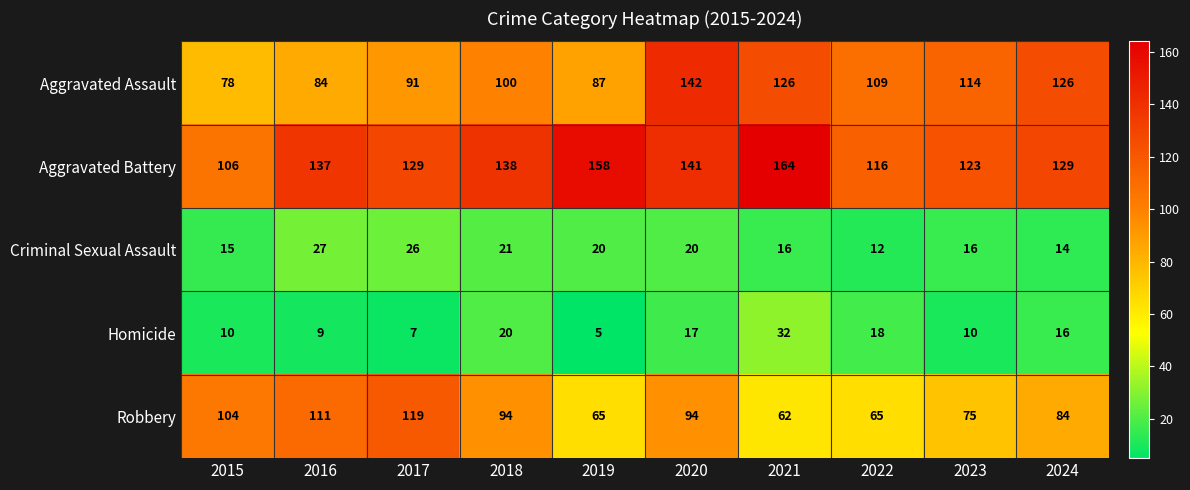

What is the total value across all series at 2016?

368